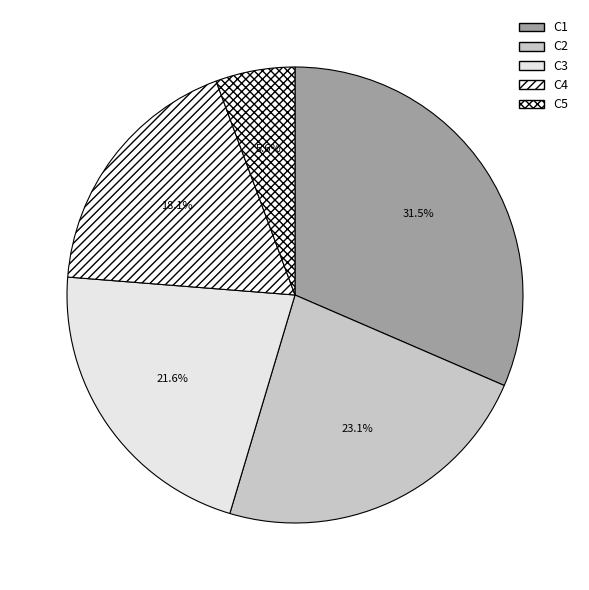

To the nearest percent, what is the combined percentage of C5 and C2?

29%